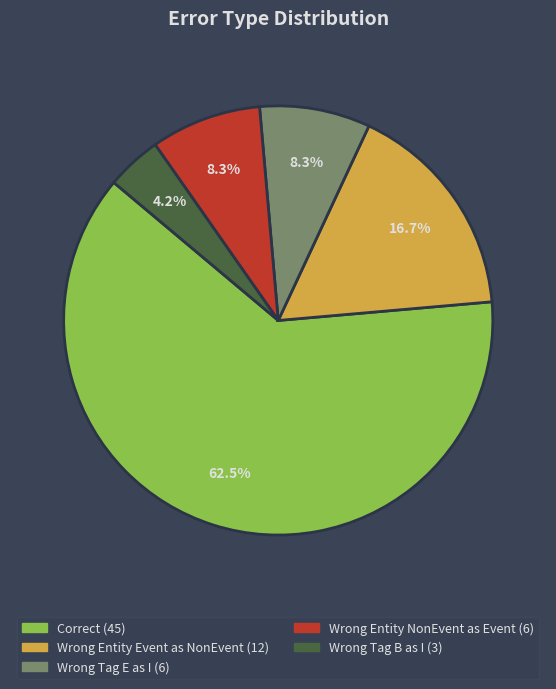

Does any single category account for the majority?

Yes